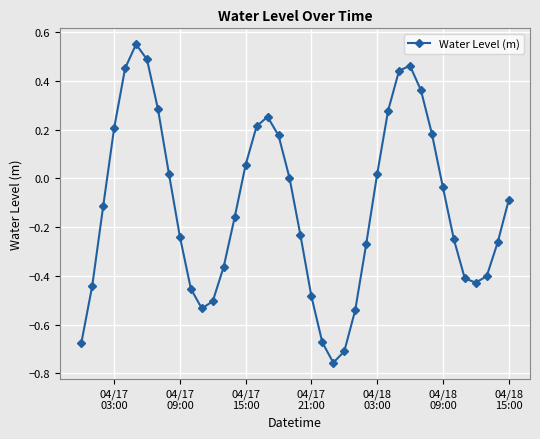

What is the sum of all values?

-4.6